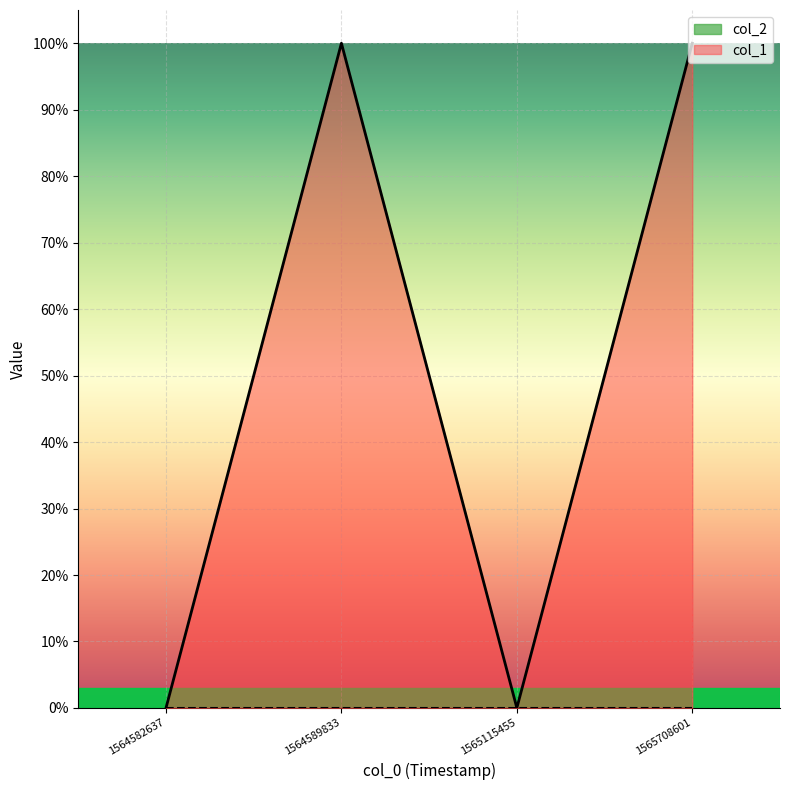

Which label corresponds to the largest value in the chart?

1564589833